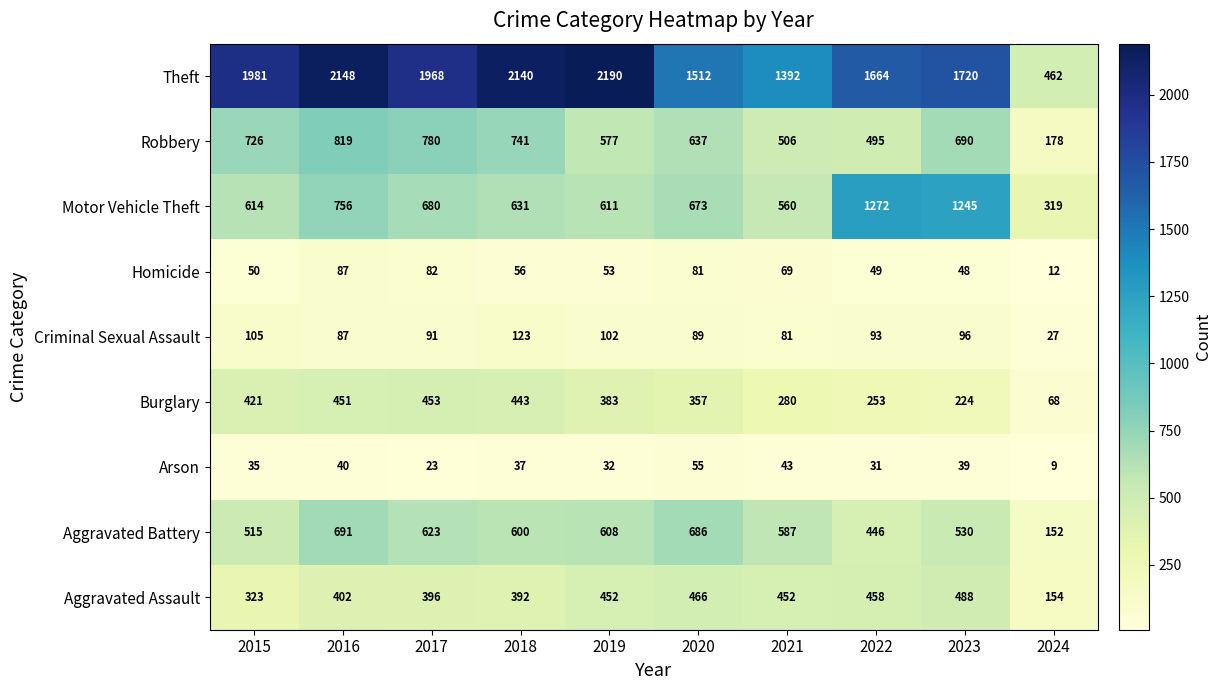

How many data points in Aggravated Assault are less than 452?

5